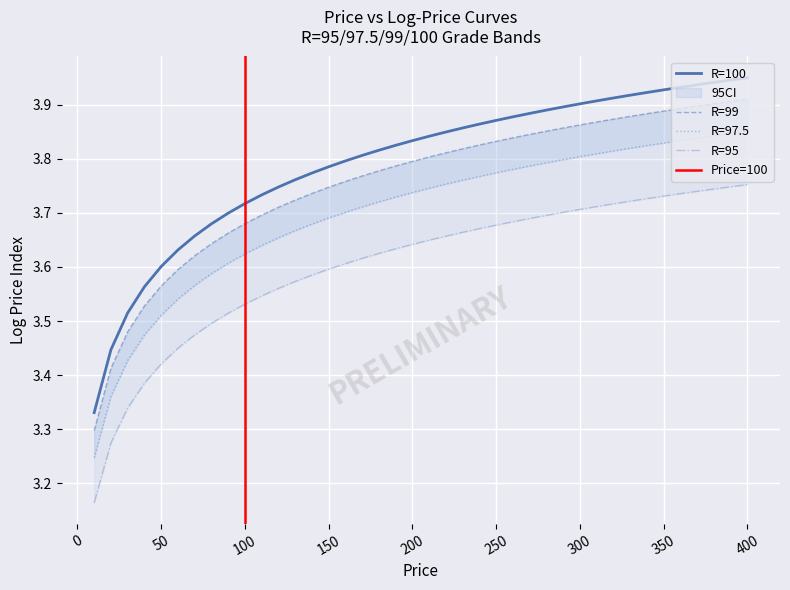

Is this an area chart (filled region under the line)?

No